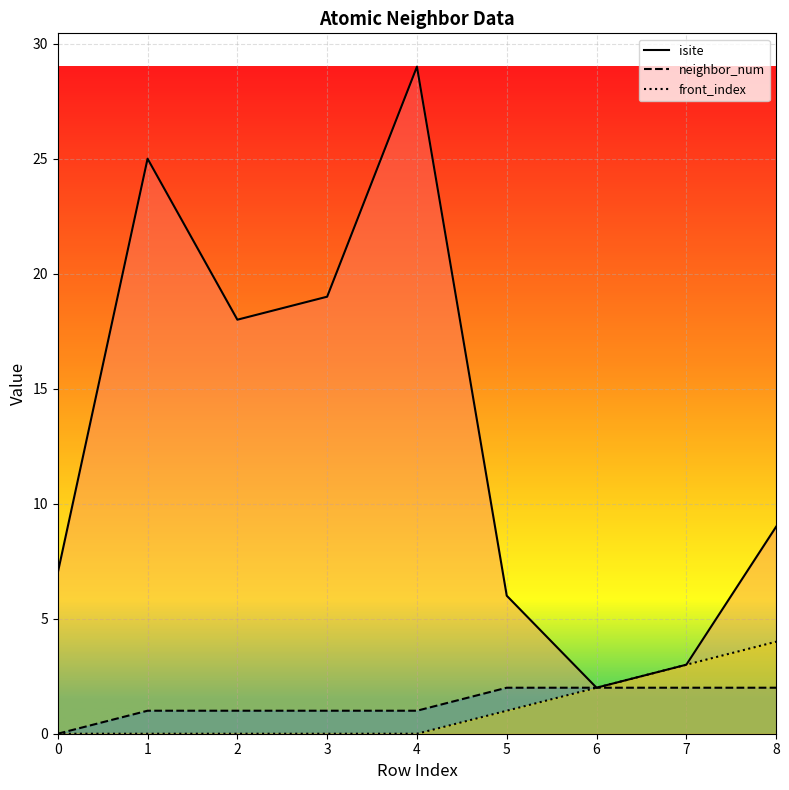

Reading left to right, transcribe all the data shown in this chart.

isite: 7	25	18	19	29	6	2	3	9
neighbor_num: 0	1	1	1	1	2	2	2	2
front_index: 0	0	0	0	0	1	2	3	4